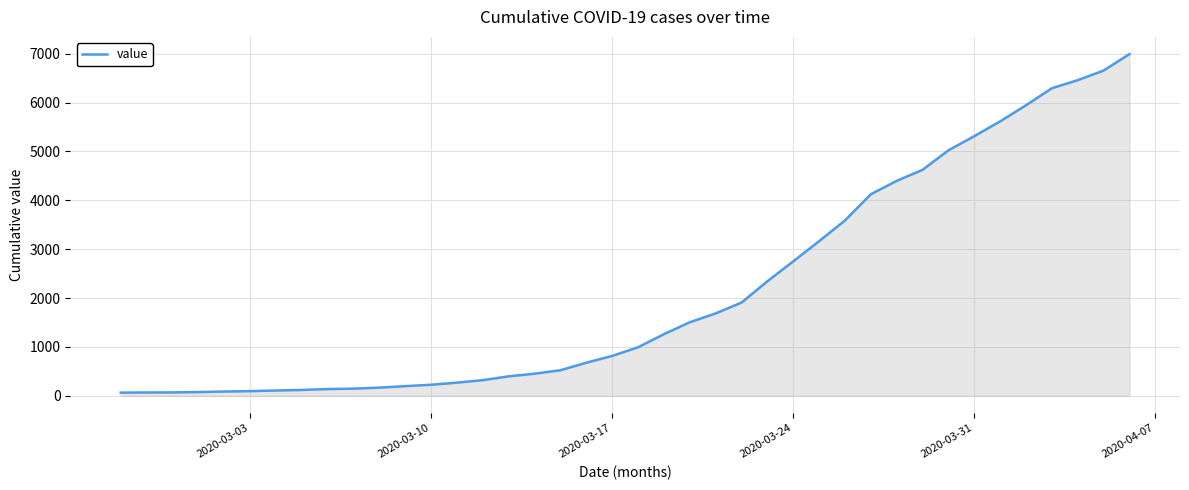

What is the maximum value shown in the chart?

6995